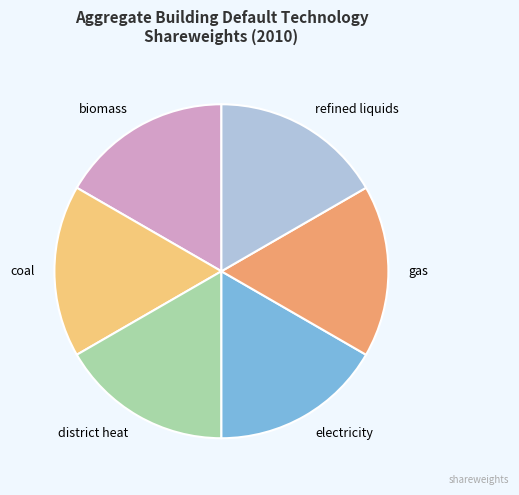

Is there any slice that represents more than half of the pie?

No